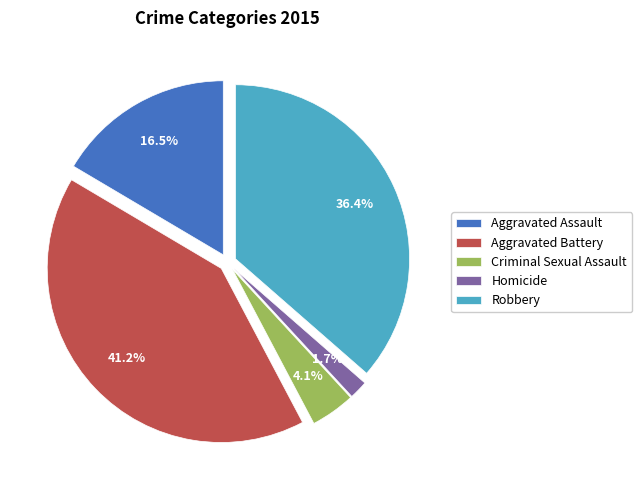

To the nearest percent, what percentage of the pie is Aggravated Battery?

41%